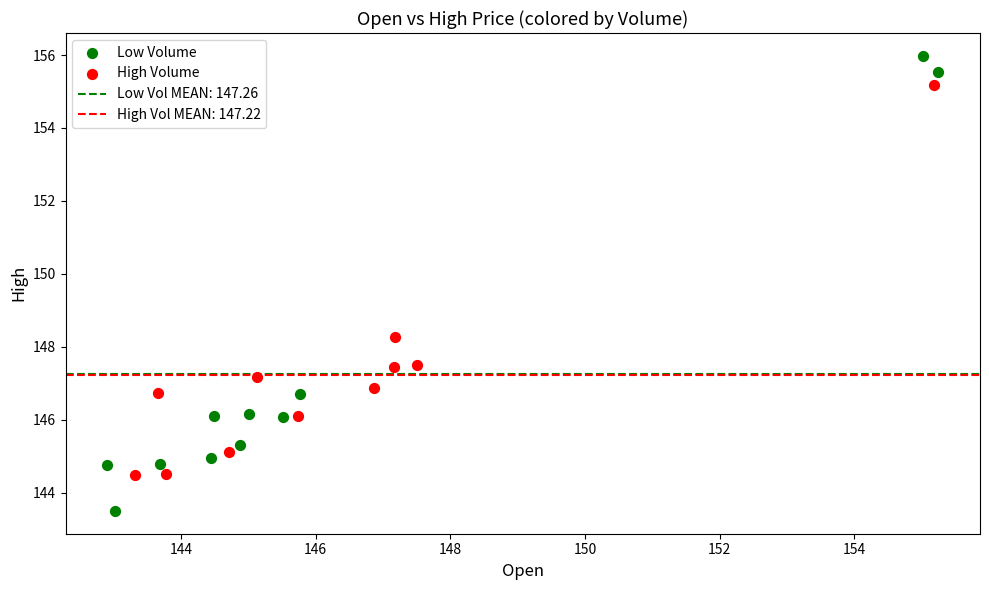

Which series contains the lowest Y value?

Low Volume